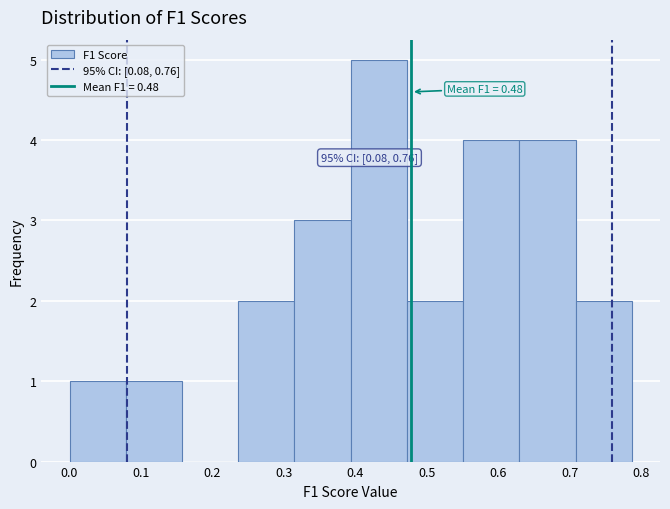

Which range on the x-axis has the tallest bar?

0.39 to 0.47